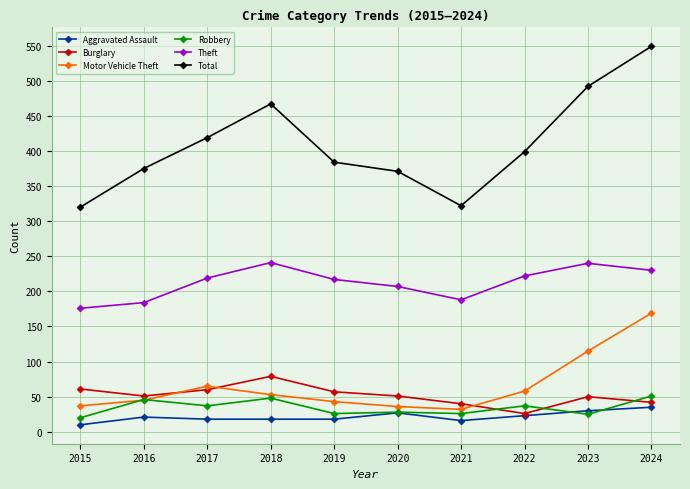

At which category is the sum across all series the highest?

2024